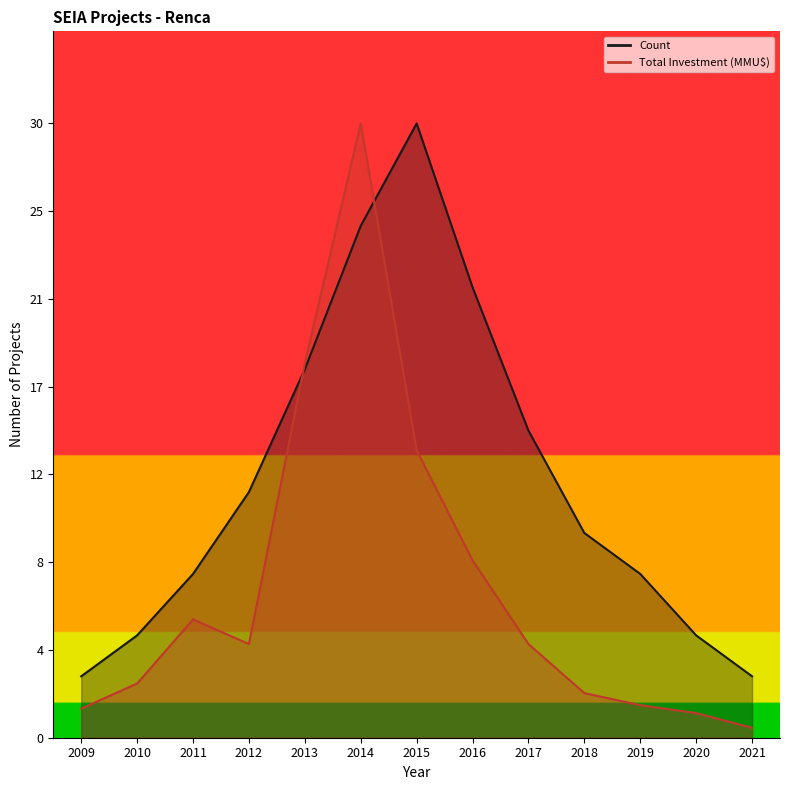

Reading left to right, what are all the values shown in this chart?

Count: 3.0	5.0	8.0	12.0	18.0	25.0	30.0	22.0	15.0	10.0	8.0	5.0	3.0
Total Investment (MMU$): 1.4	2.6	5.8	4.6	18.3	30.0	14.0	8.7	4.6	2.2	1.6	1.2	0.5